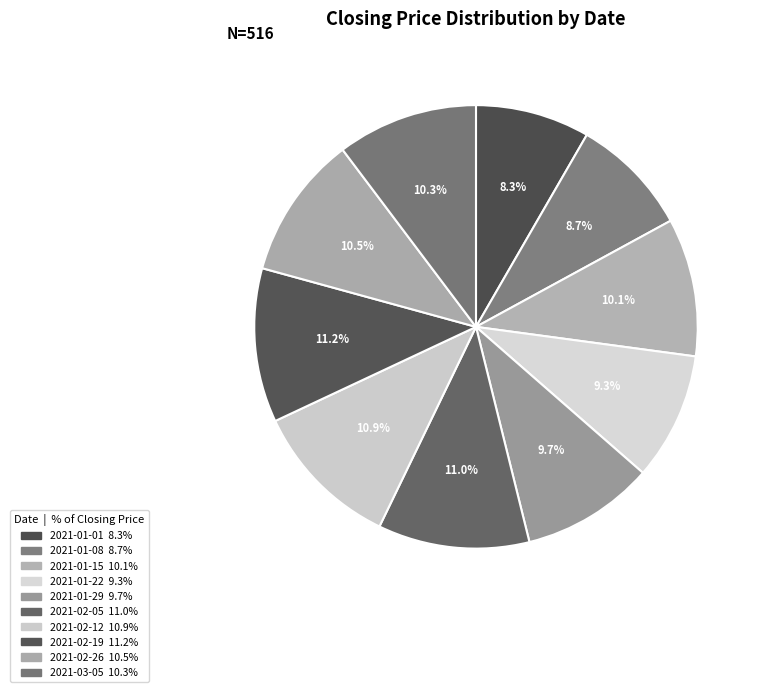

Rank the categories by value from lowest to highest.

2021-01-01, 2021-01-08, 2021-01-22, 2021-01-29, 2021-01-15, 2021-03-05, 2021-02-26, 2021-02-12, 2021-02-05, 2021-02-19